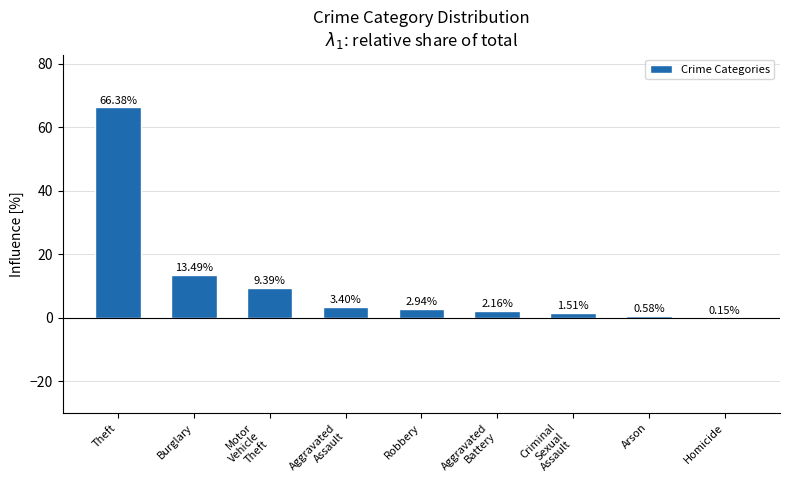

Which has a higher value, Theft or Arson?

Theft